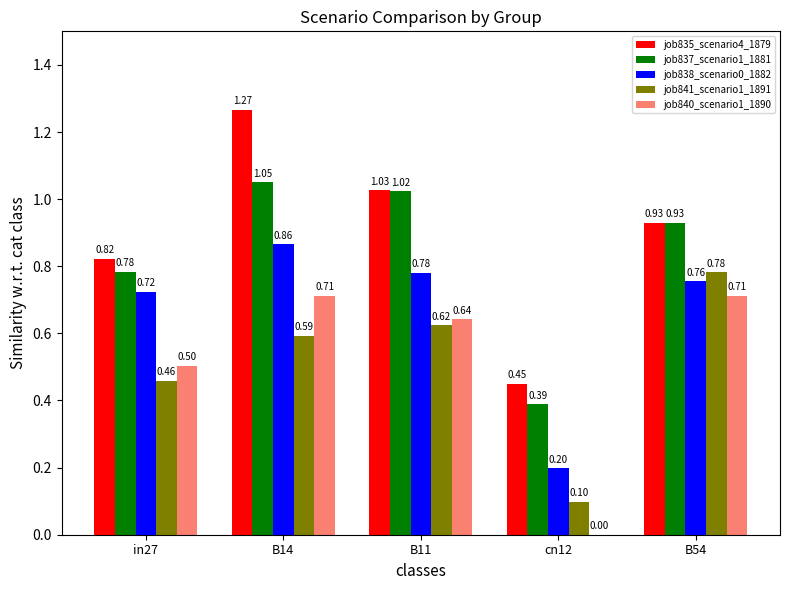

What is the sum of all job835_scenario4_1879 values?

4.5